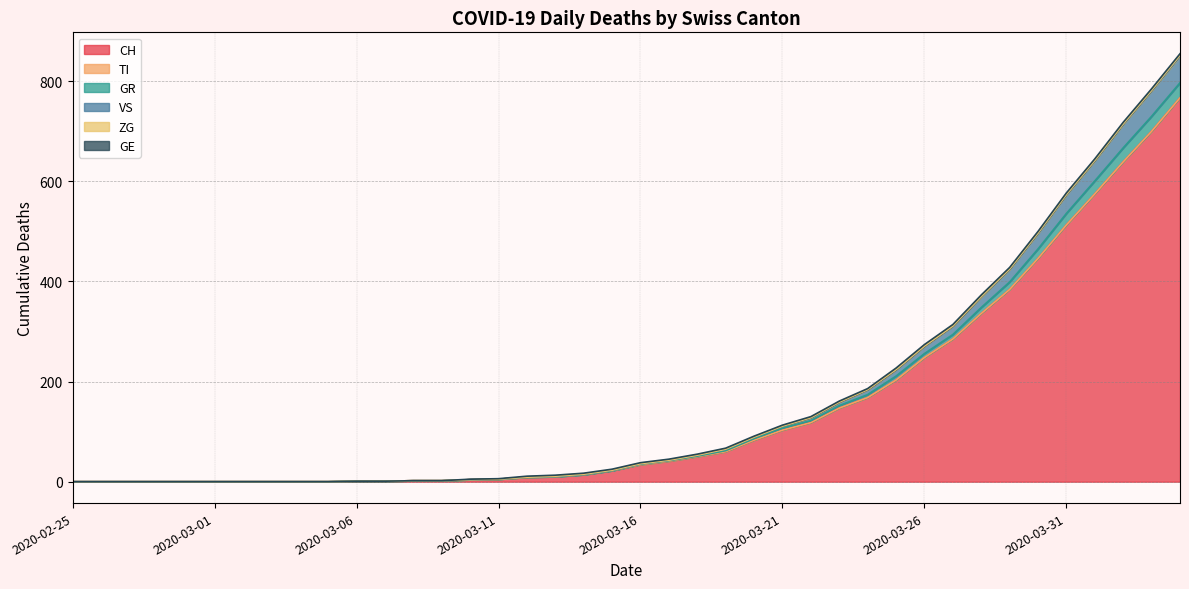

What is the maximum value for CH?

767